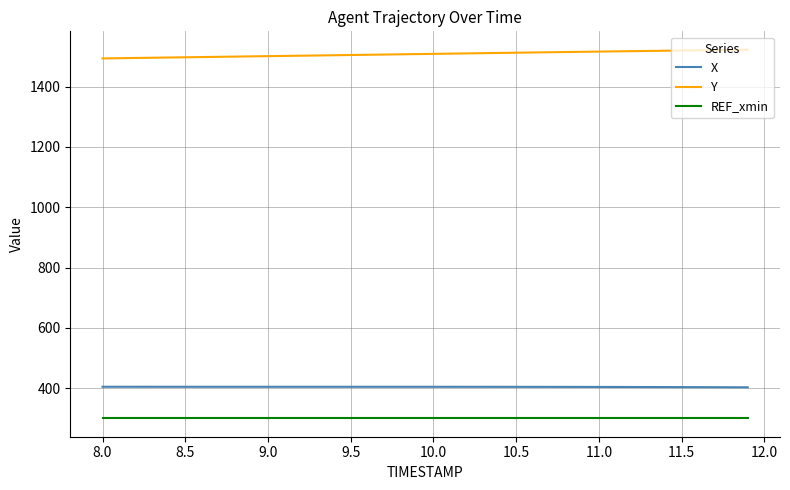

What is the sum of all Y values?

60339.3